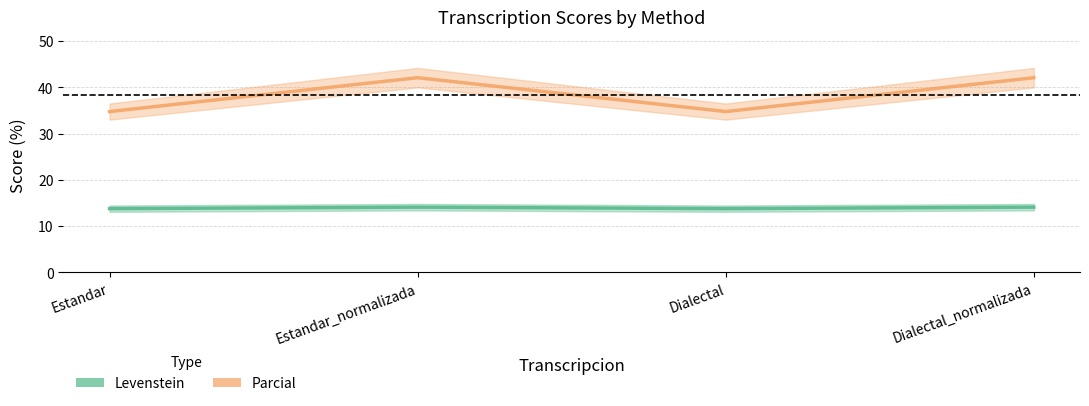

The Levenstein series shows 7.7 at Estandar_normalizada. True or false?

False